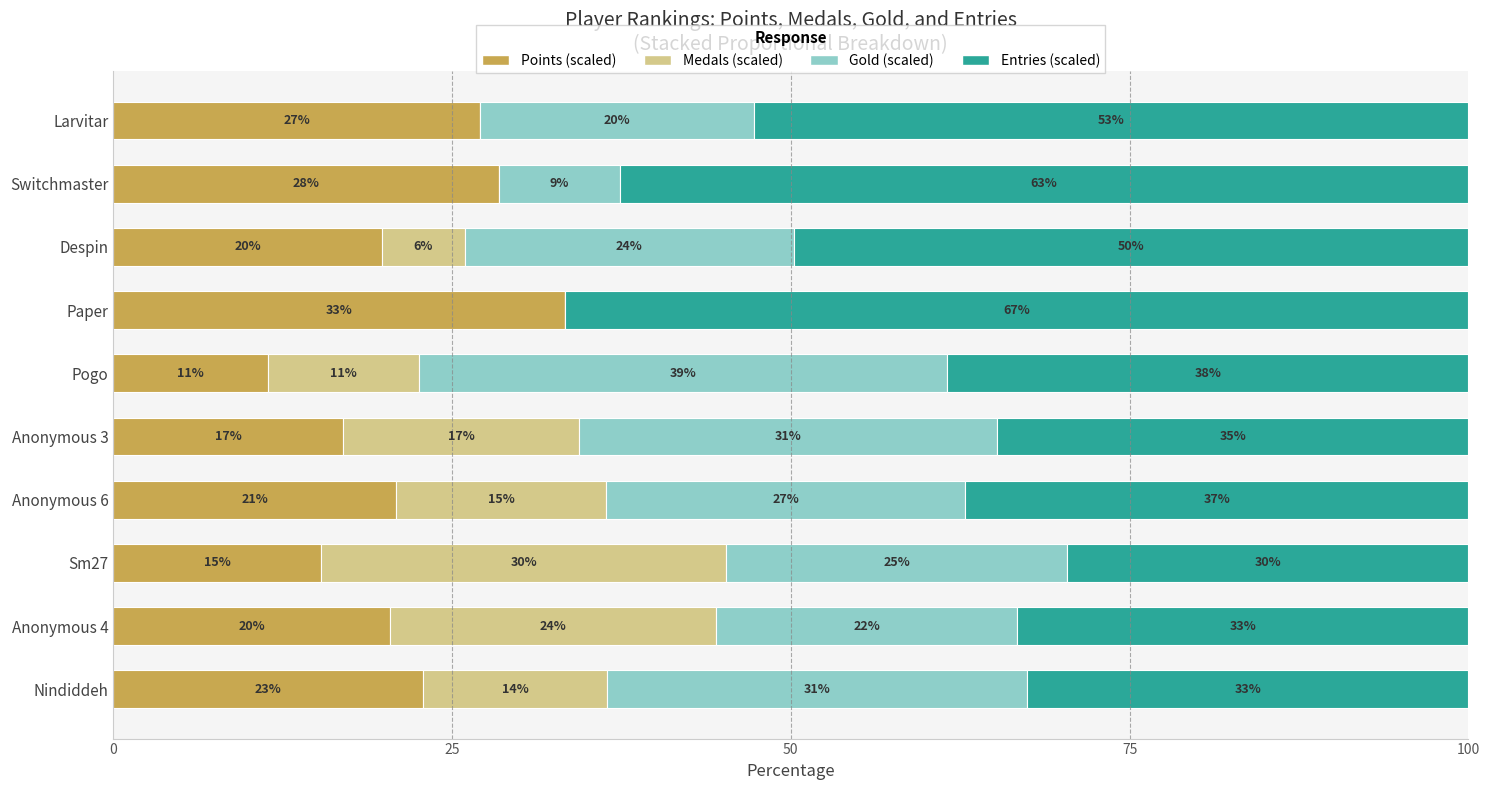

What are all the series names shown in the legend?

Points (scaled), Medals (scaled), Gold (scaled), Entries (scaled)